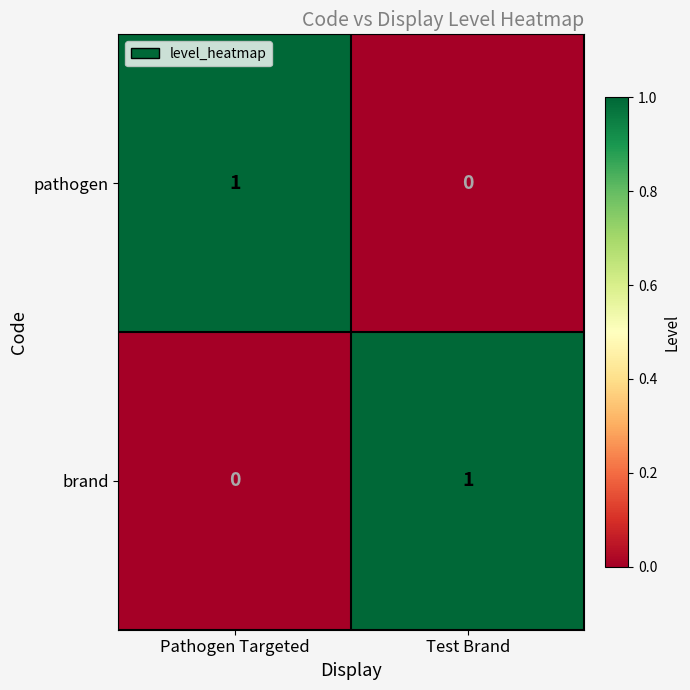

At which label is pathogen closest to 0?

Test Brand